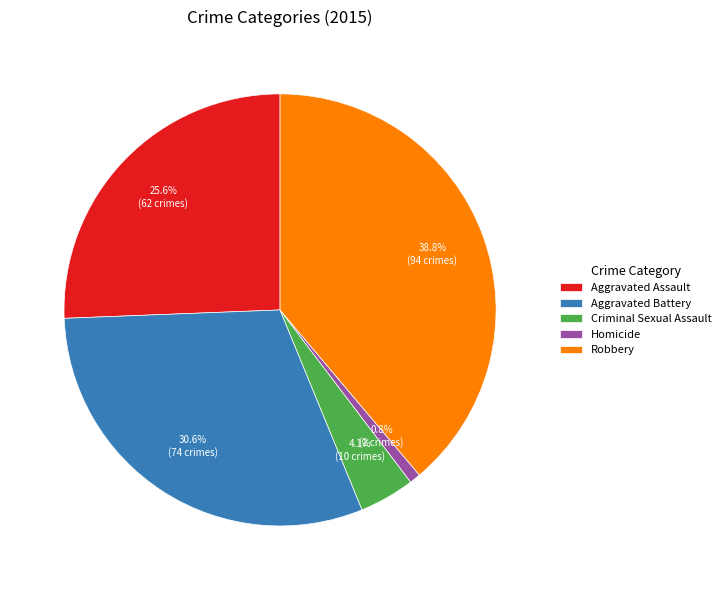

The Aggravated Assault slice represents 20% of the pie. True or false?

False